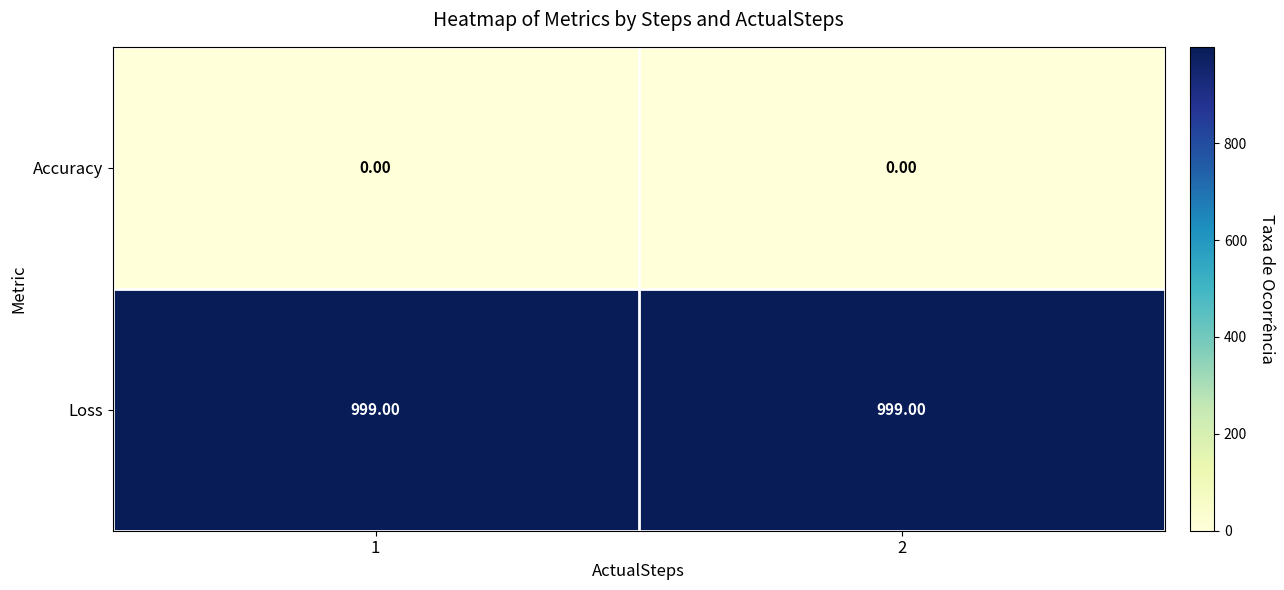

Which series has the largest total across all categories?

Loss